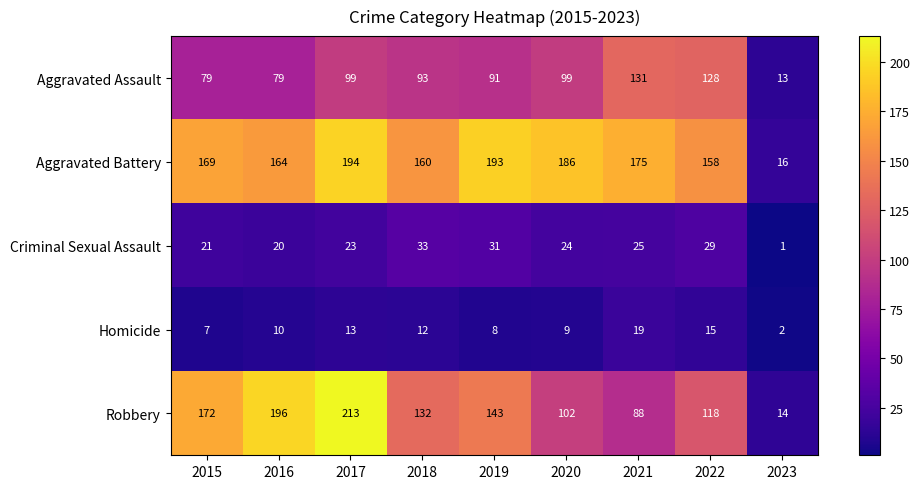

Count the number of categories in the chart.

9